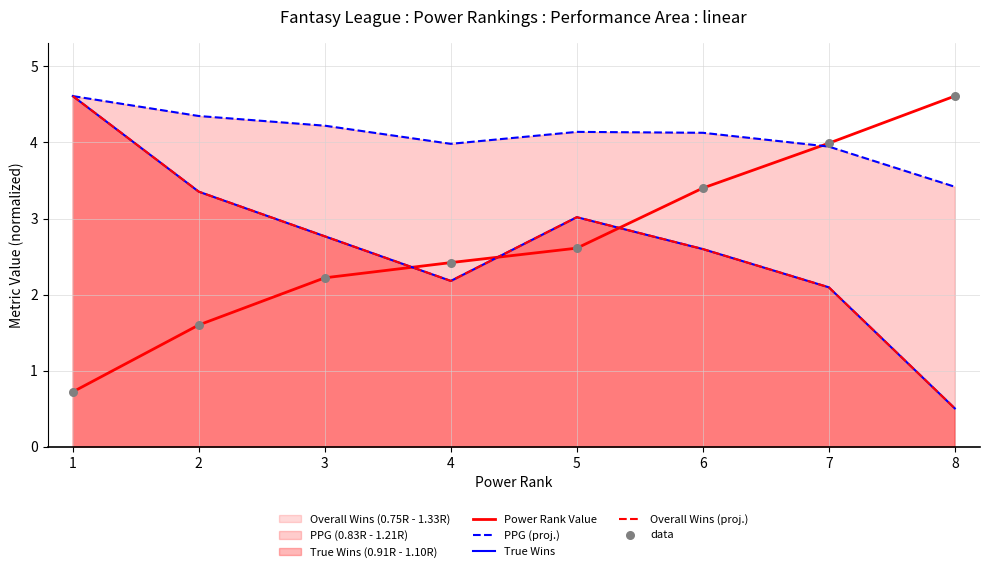

What is the highest value of the PPG (proj.) series?

4.6